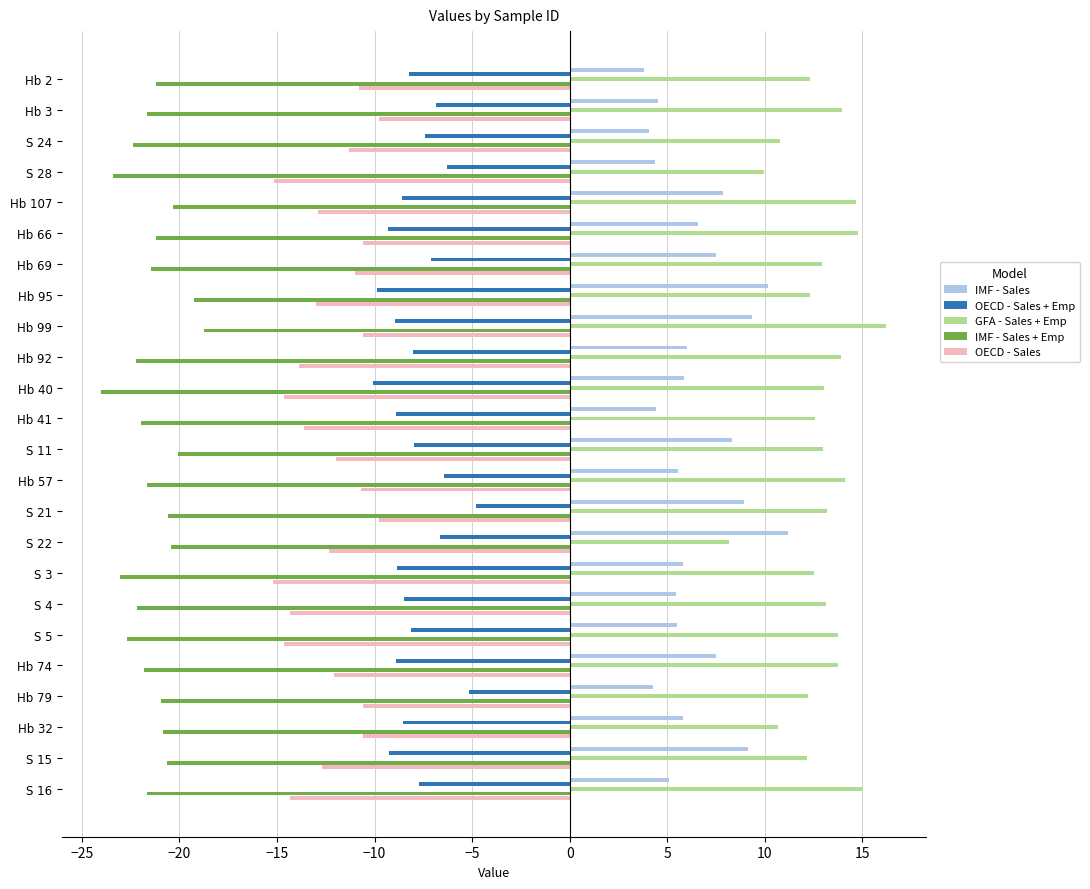

How many categories are shown in the chart?

24